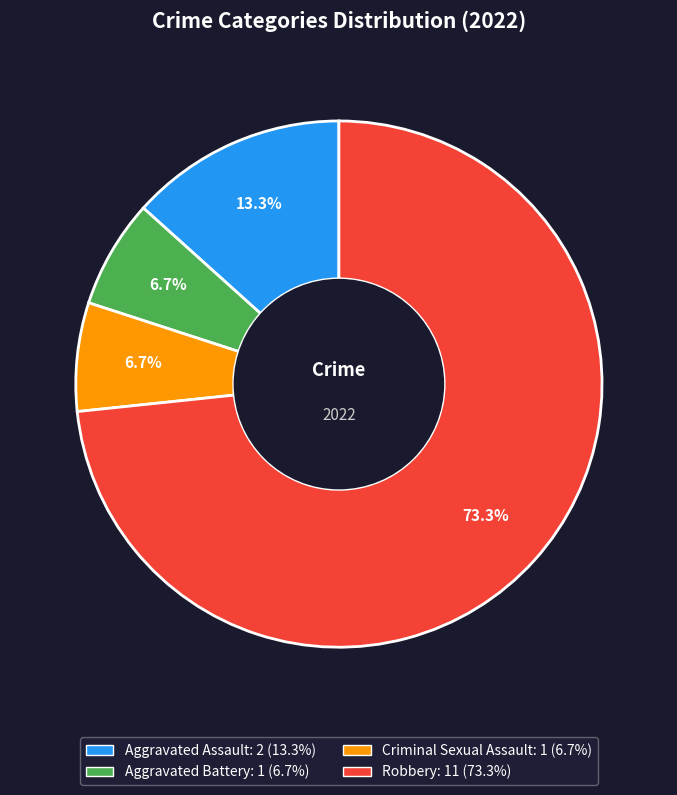

Is there a majority slice in this chart?

Yes